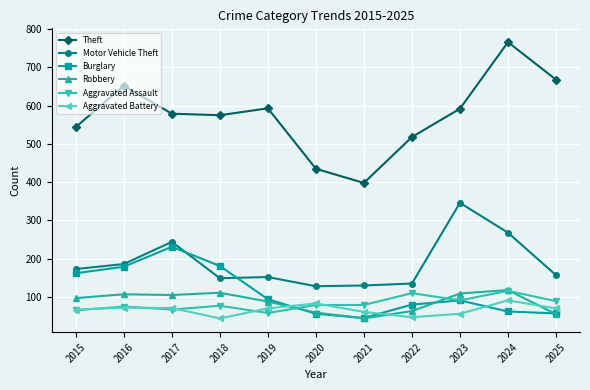

What value does the Robbery series have at 2016, to the nearest 10?

110